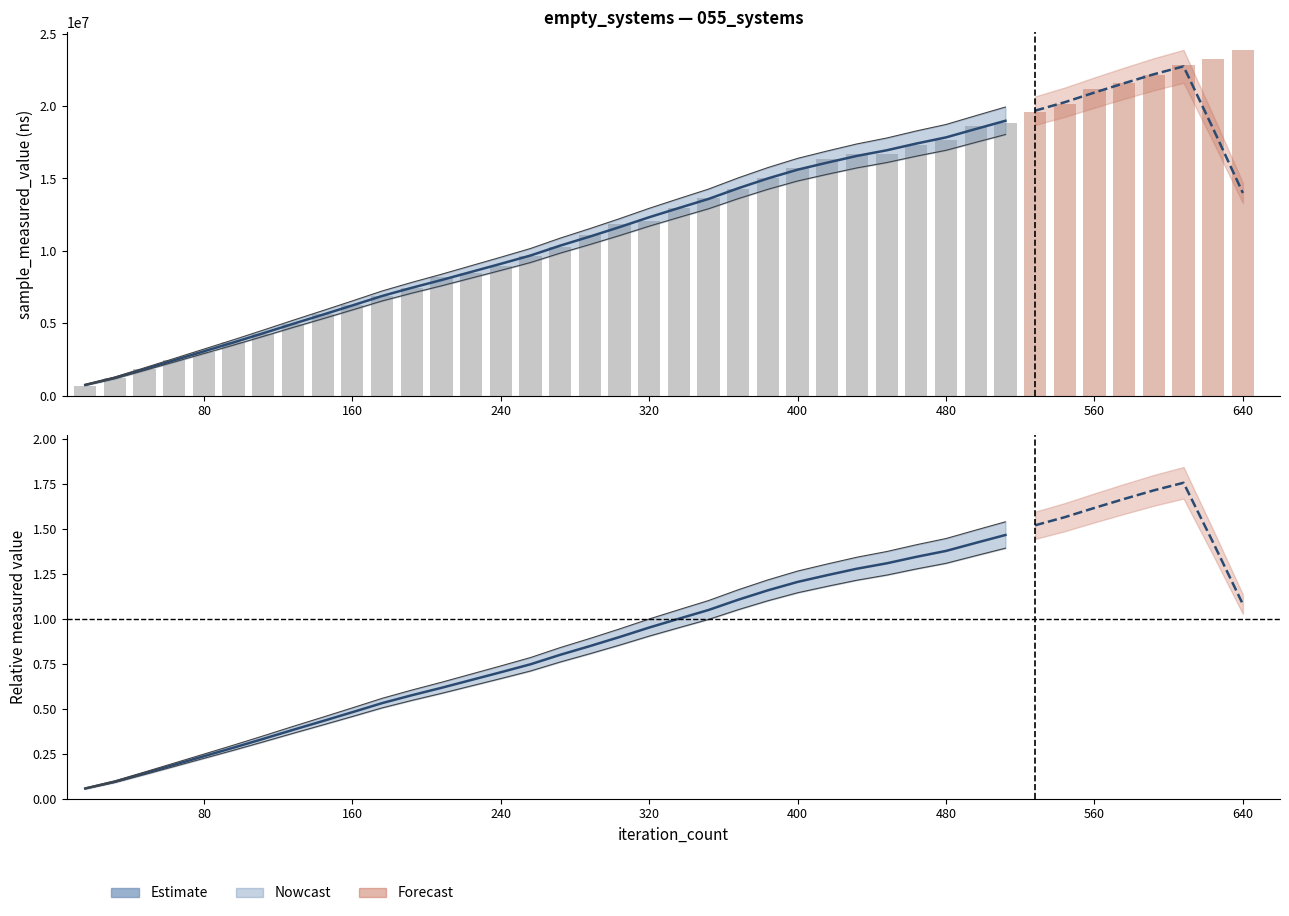

What is the difference between the second highest and minimum values?

1.4